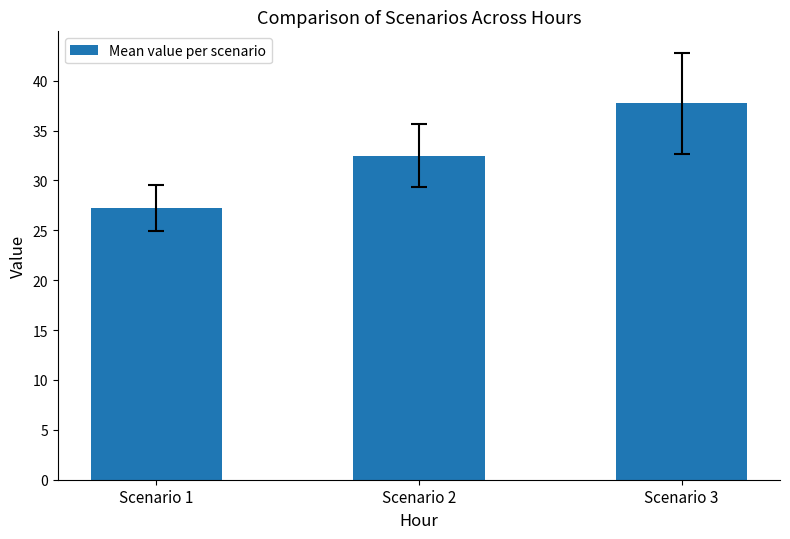

What is the sum of all values?

97.5